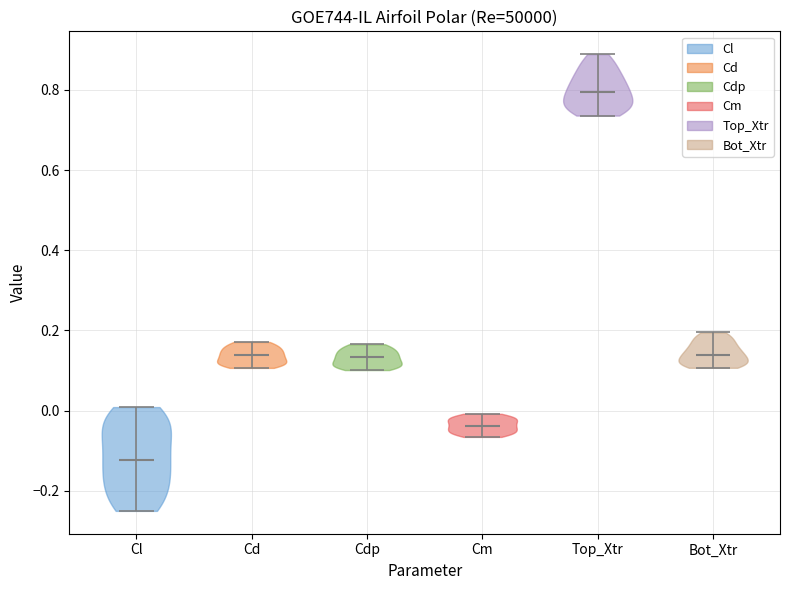

Which violin has the highest median line?

Top_Xtr